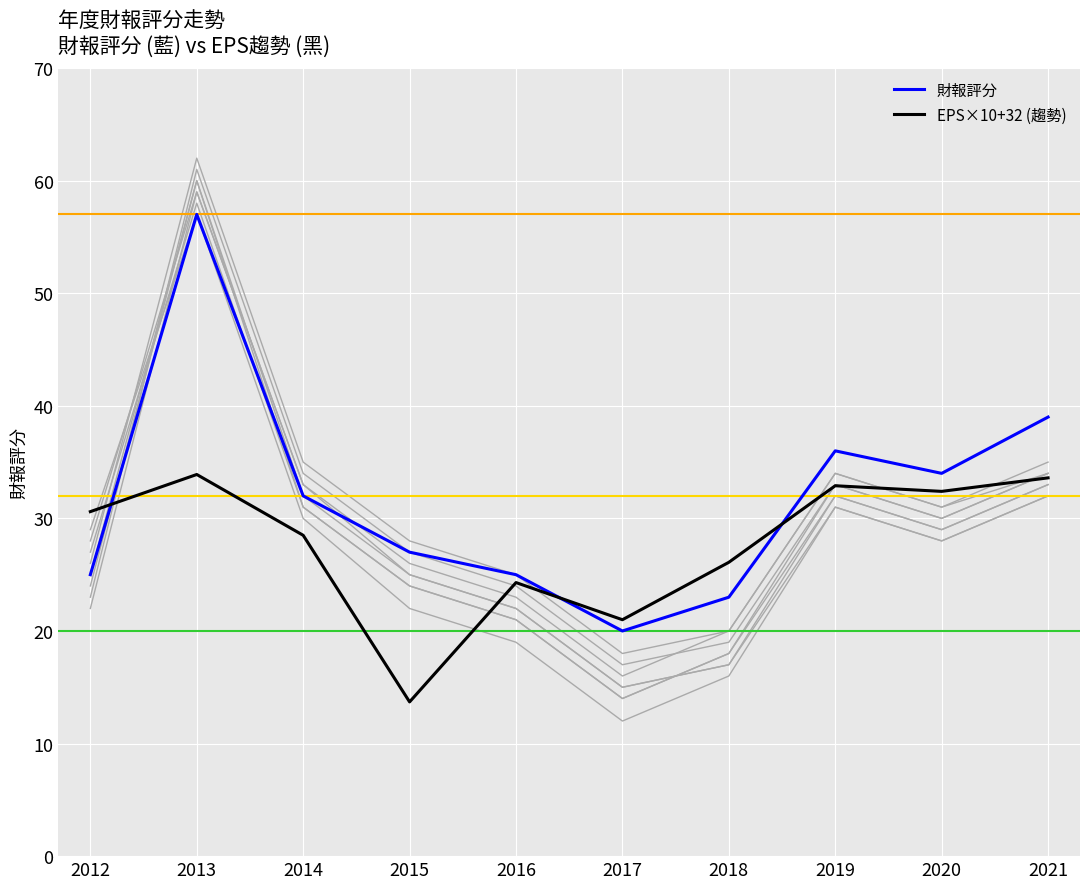

Rank the series by their average value, from highest to lowest.

財報評分, EPS×10+32 (趨勢)